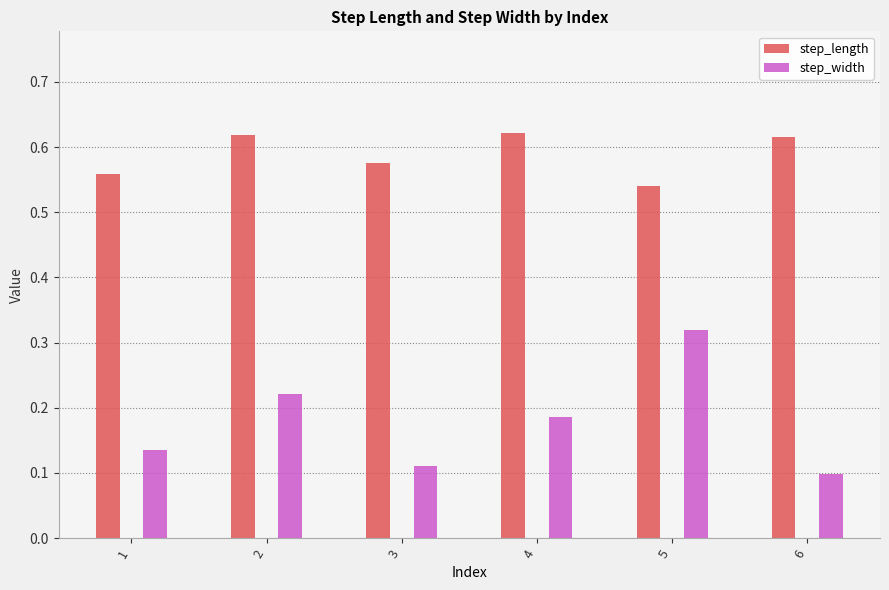

Where is step_length nearest to the value 0?

5